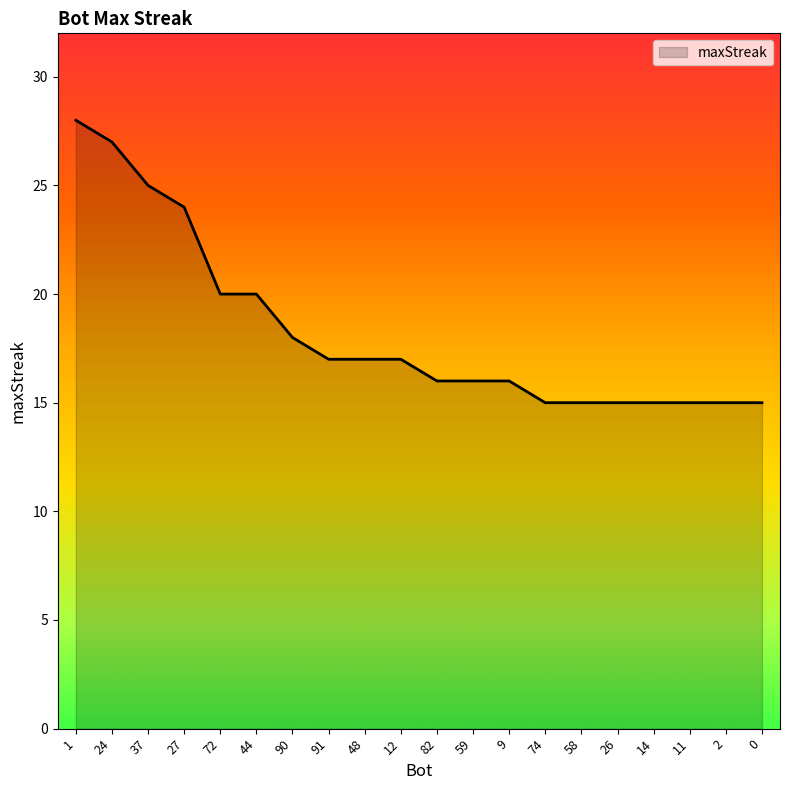

Read the value at 58, to the nearest 5.

15